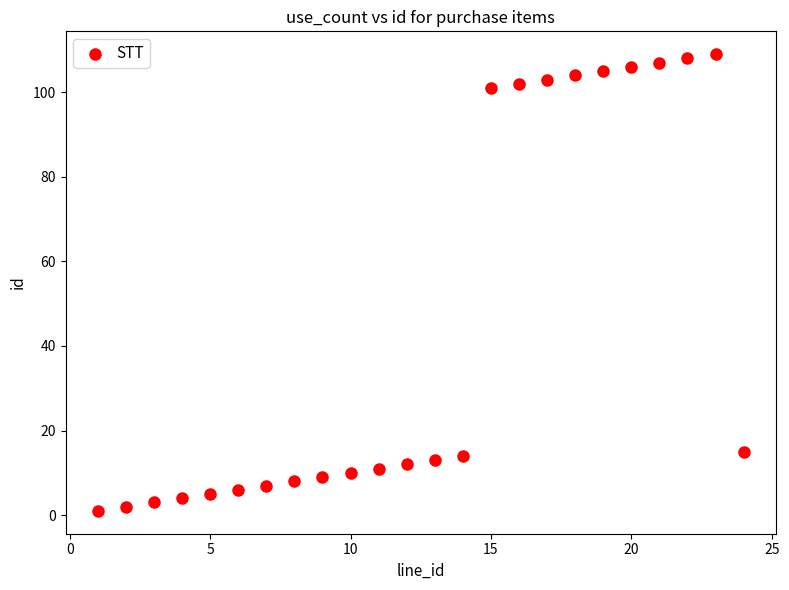

What is the range of Y values (max minus min)?

108